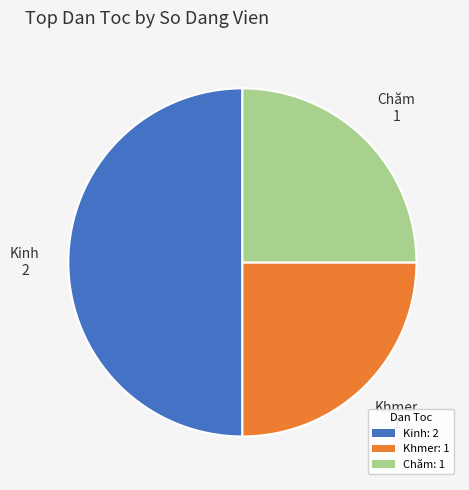

Is Khmer: 1 the majority of the pie?

No